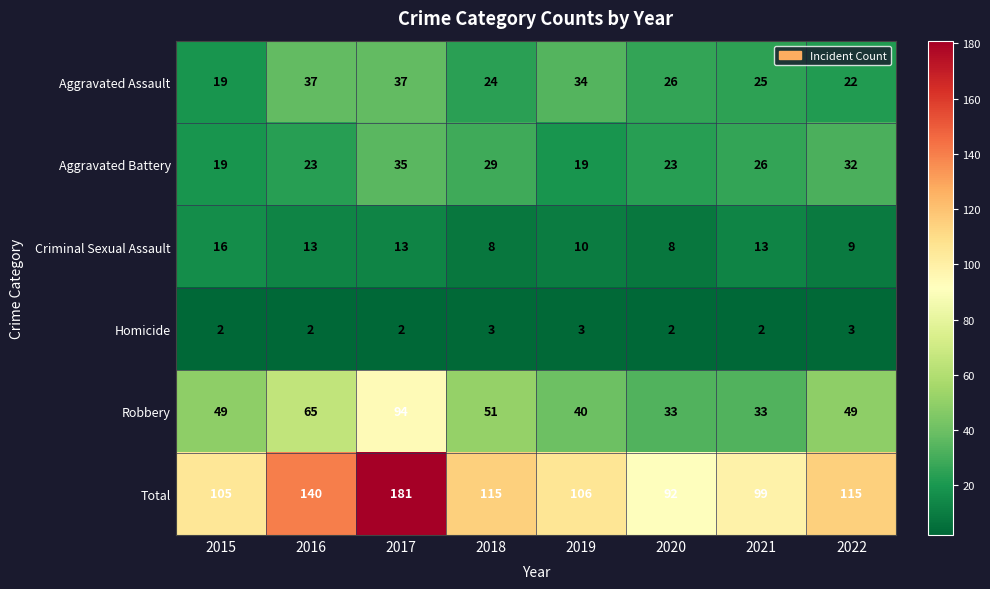

Rank the series by their maximum value, from lowest to highest.

Homicide, Criminal Sexual Assault, Aggravated Battery, Aggravated Assault, Robbery, Total